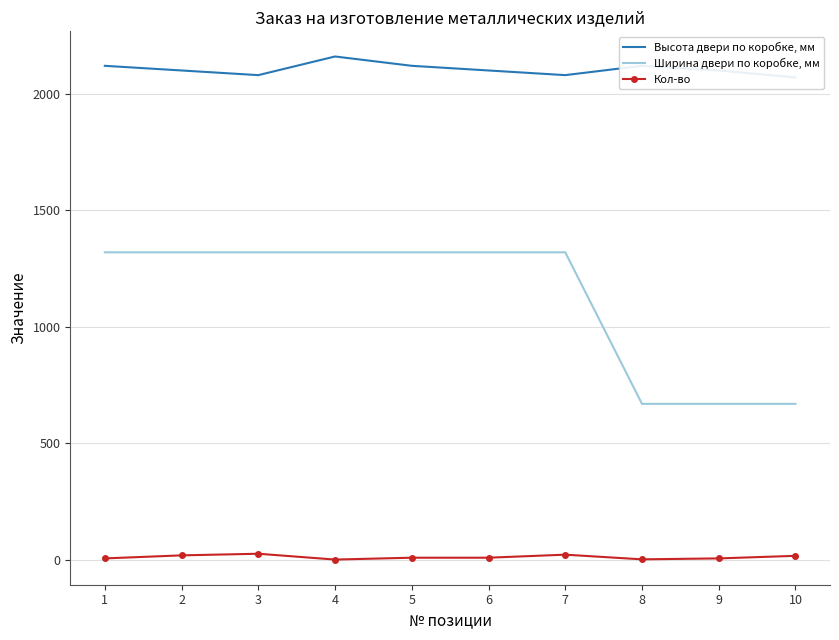

Which has a higher value, 9 or 4?

4